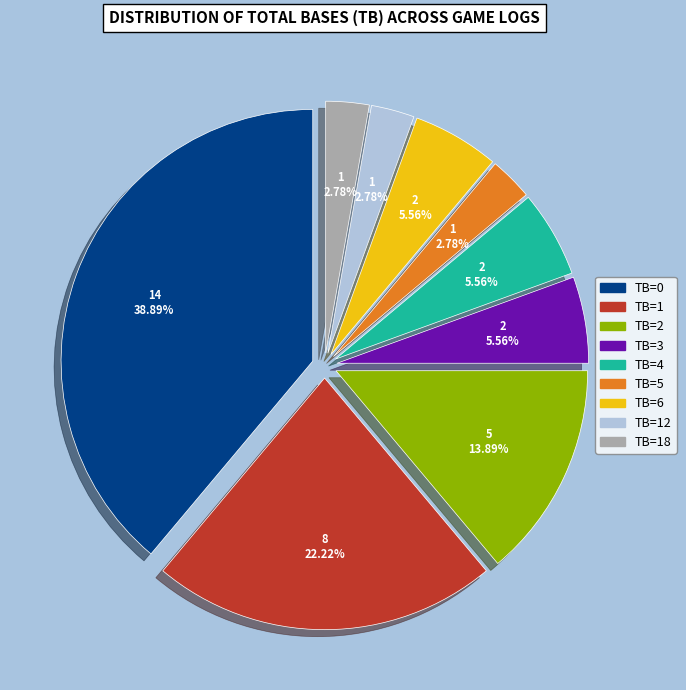

Does TB=5 represent more than half of the total?

No